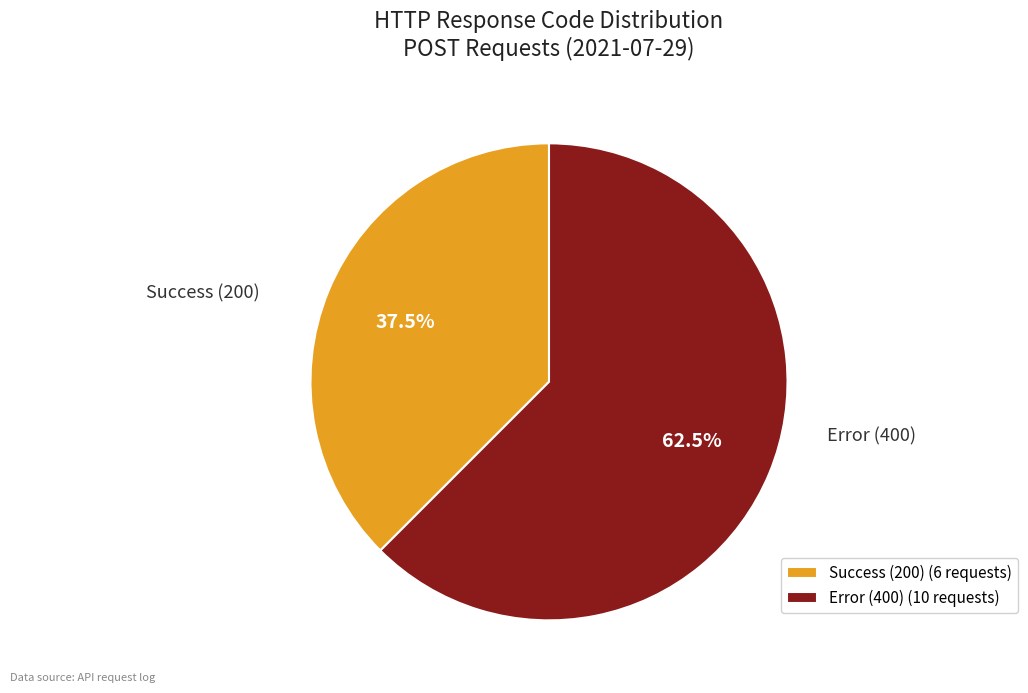

How many segments does this pie chart have?

2